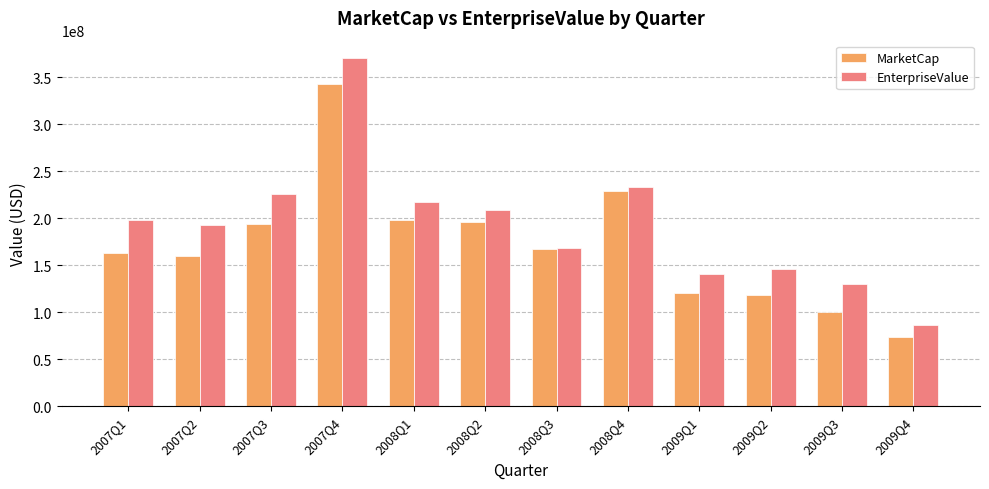

The MarketCap series shows 101237093 at 2008Q3. True or false?

False